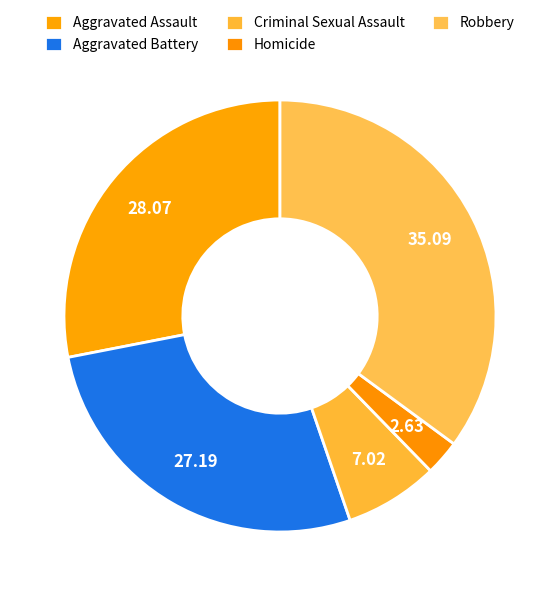

True or false: Aggravated Assault accounts for 20% of the total.

False